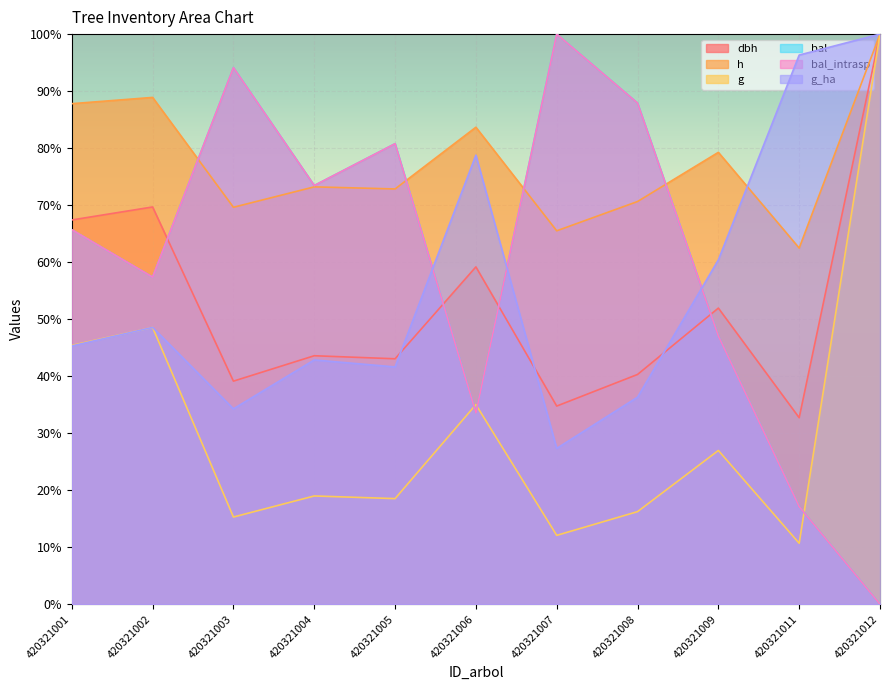

What is the difference between the bal_intrasp values at 420321006 and 420321011?

16.4